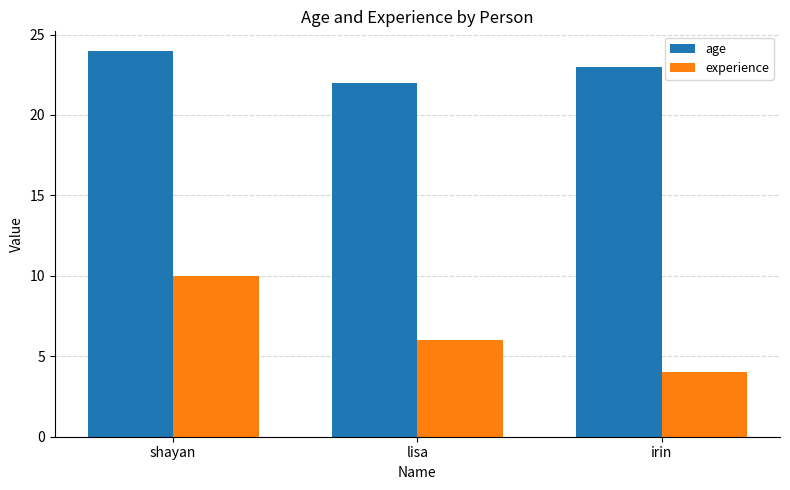

What is the sum of all age values?

69